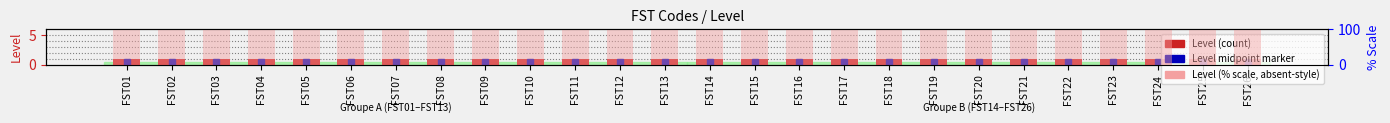

Which has a higher value, FST04 or FST15?

FST04